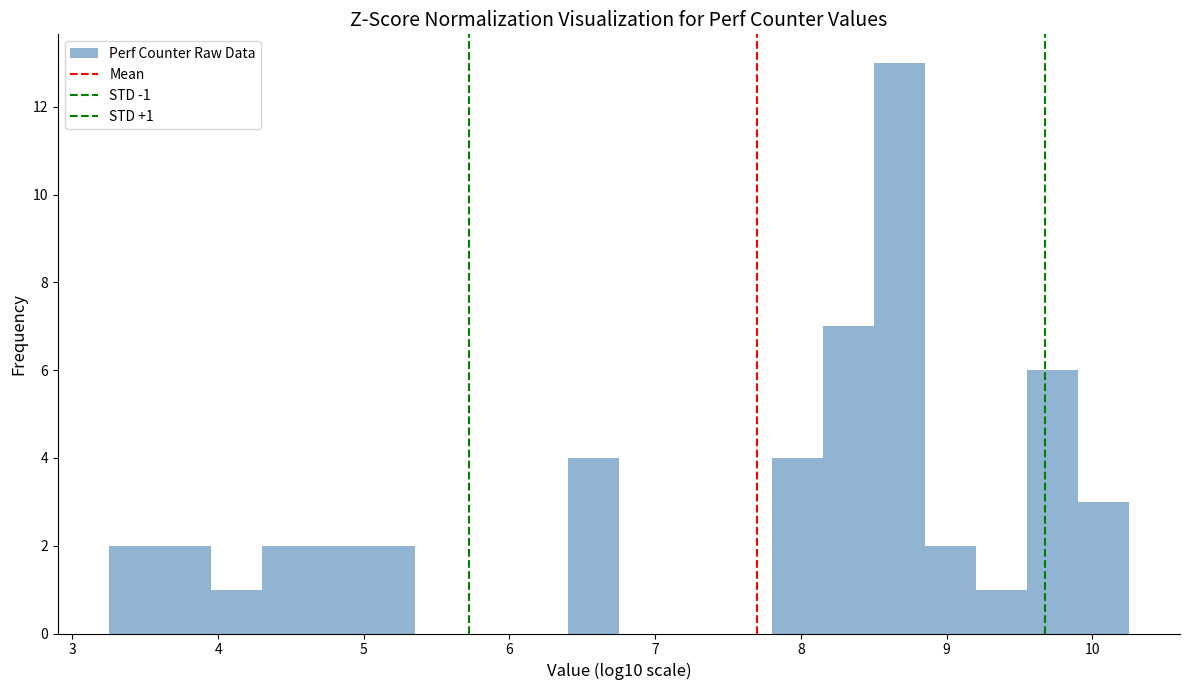

Around what value on the x-axis is the tallest bar? Give the approximate position of its centre, as read against the axis.

8.7